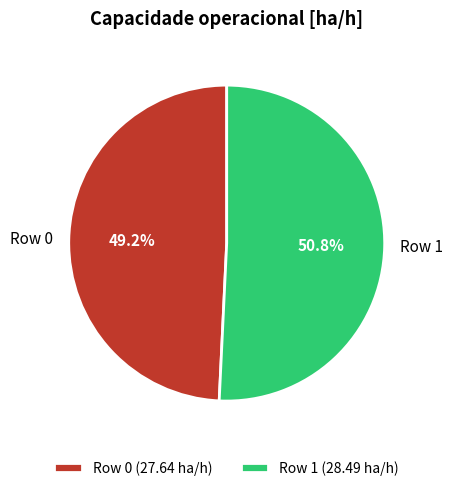

How many slices are in this pie chart?

2